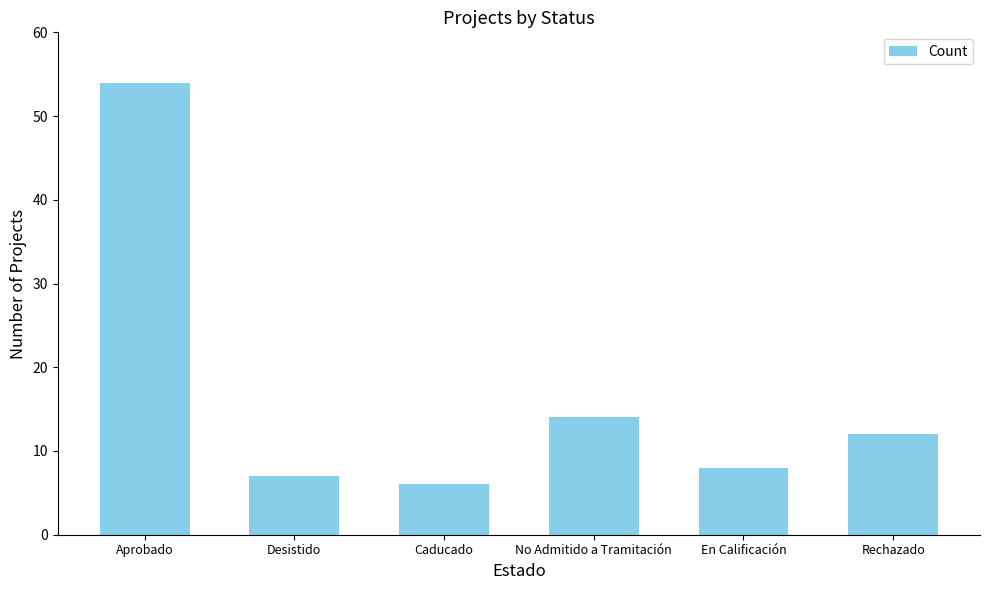

How many values are below 12?

3